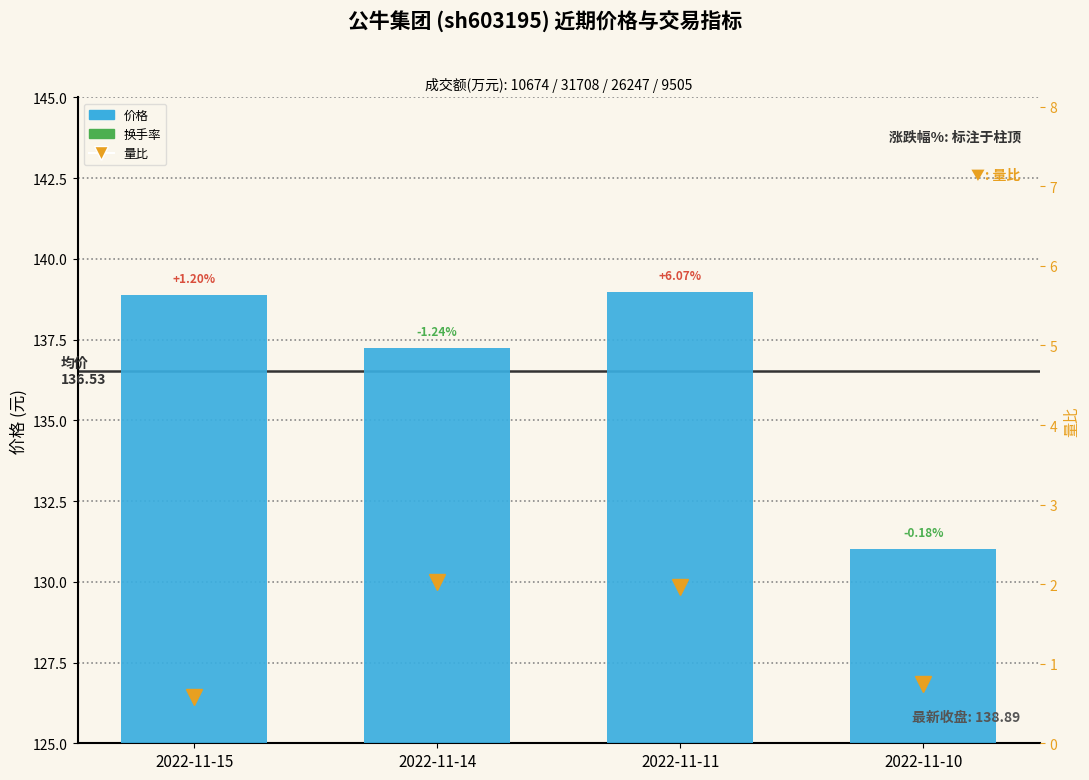

The 价格 series shows 227.4 at 2022-11-11. True or false?

False